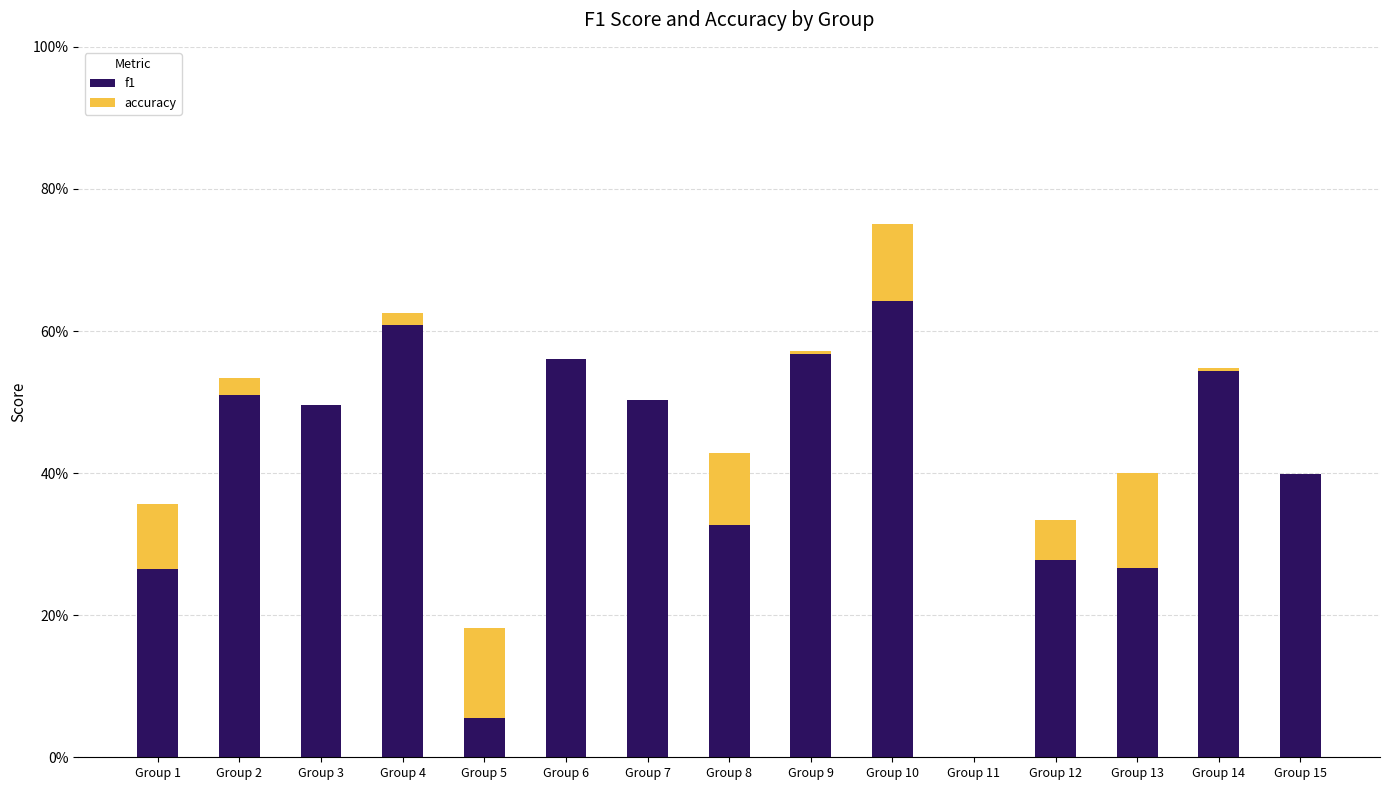

What are all the series names shown in the legend?

f1, accuracy